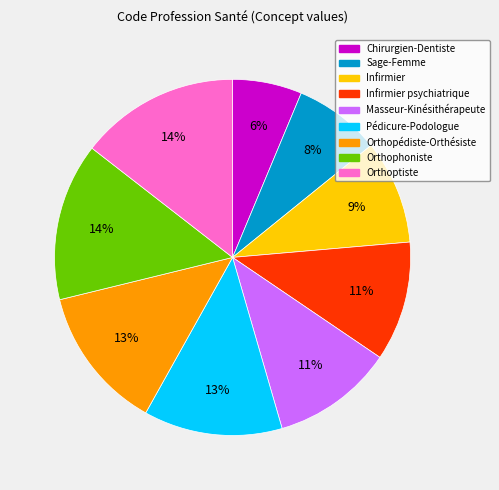

Does any single category account for the majority?

No